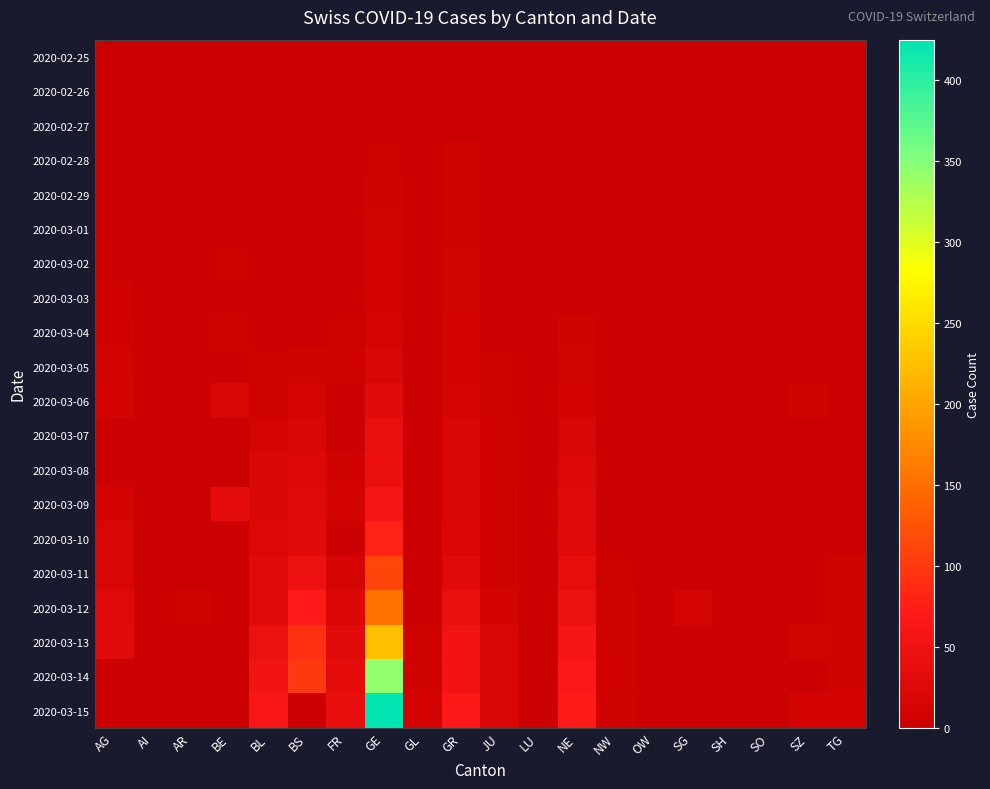

Rank the series at AR from lowest to highest value.

2020-02-25, 2020-02-26, 2020-02-27, 2020-02-28, 2020-02-29, 2020-03-01, 2020-03-02, 2020-03-03, 2020-03-04, 2020-03-10, 2020-03-11, 2020-03-13, 2020-03-14, 2020-03-15, 2020-03-05, 2020-03-06, 2020-03-07, 2020-03-08, 2020-03-09, 2020-03-12